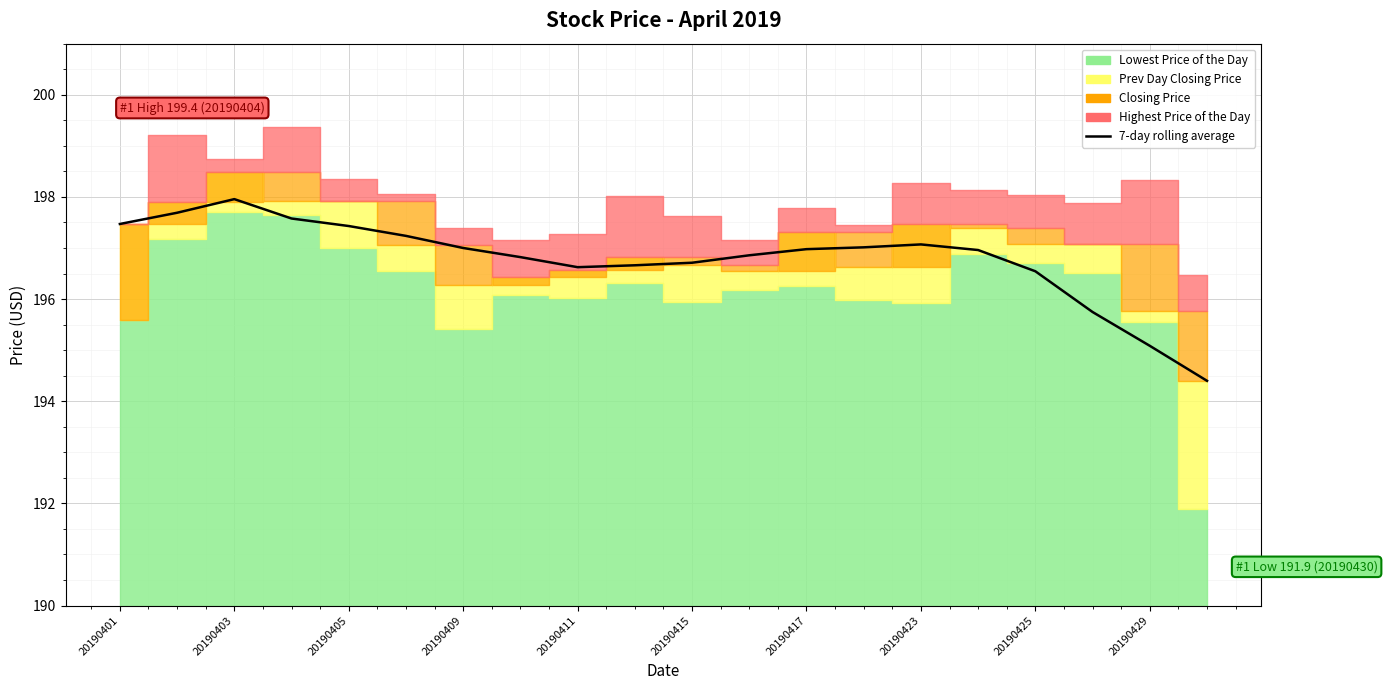

True or false: the data has more than 1 interior local peaks.

True